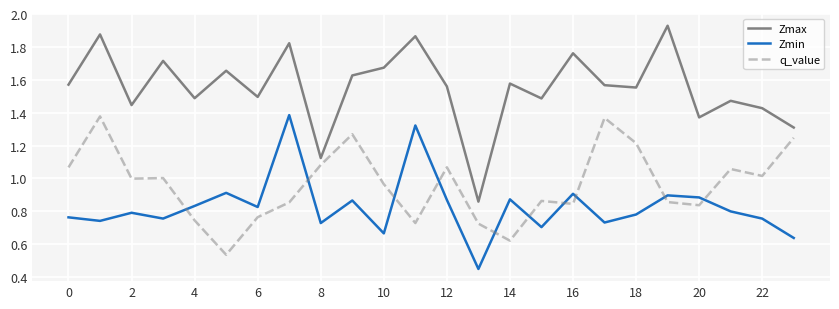

Rank the series by their average value, from lowest to highest.

Zmin, q_value, Zmax